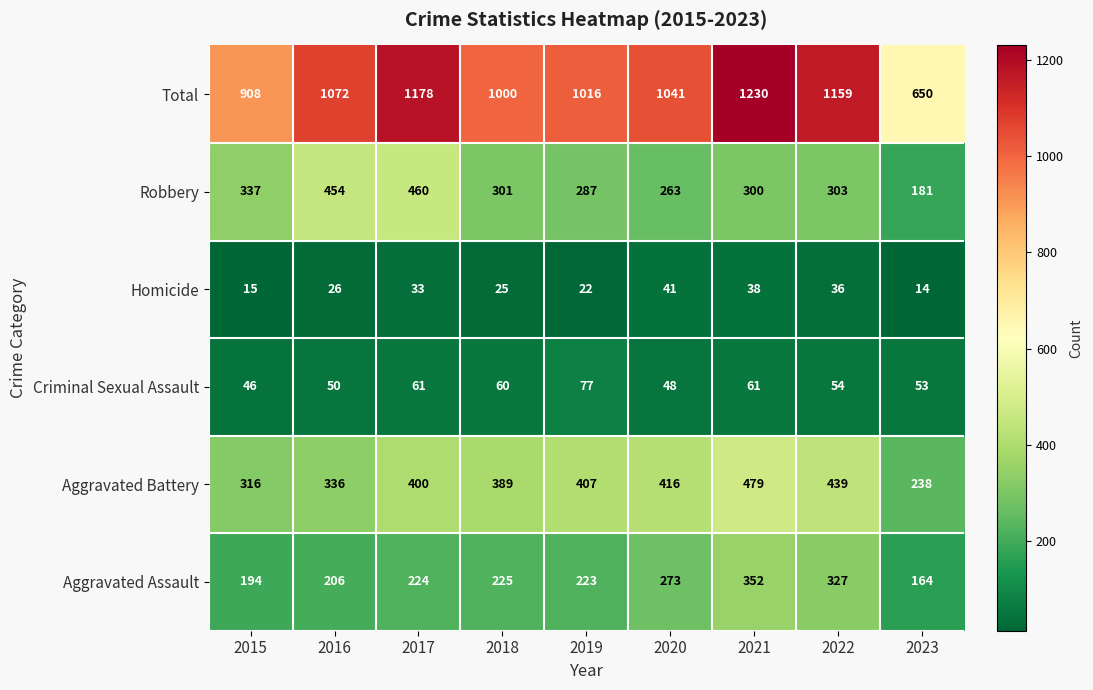

What is the smallest value displayed?

14